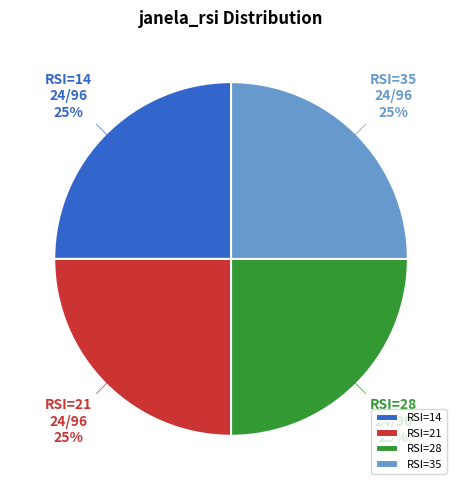

Is RSI=28 the majority of the pie?

No